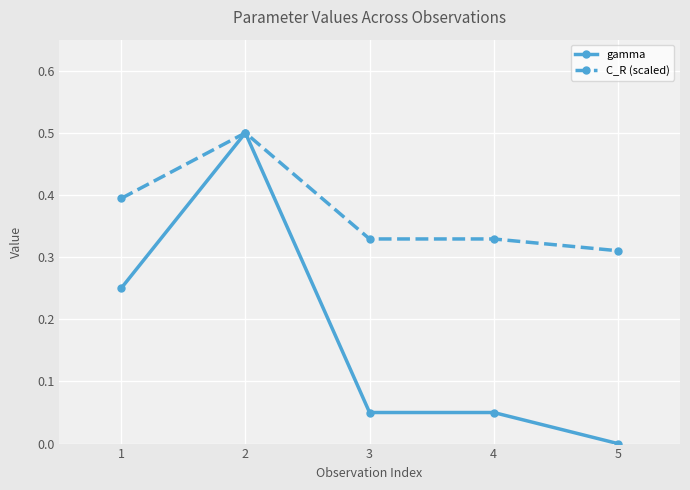

What is the highest value of the C_R (scaled) series?

0.5